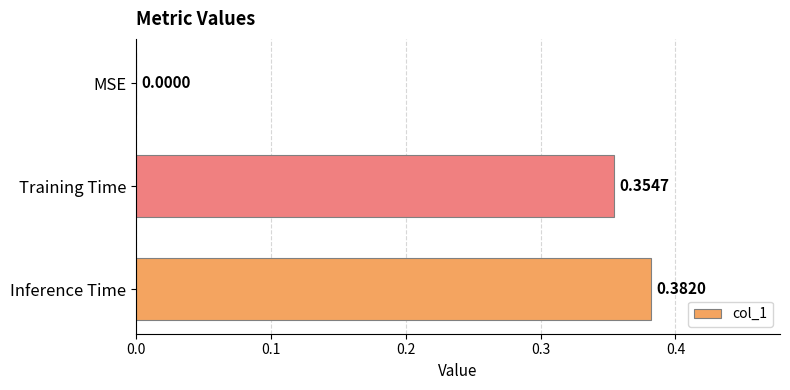

Between MSE and Training Time, which is larger?

Training Time